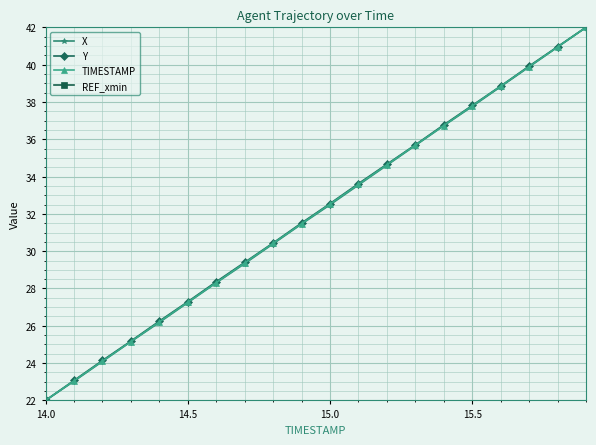

What is the average value of the REF_xmin series?

0.5